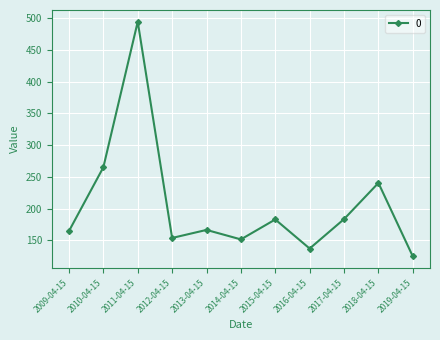

How many interior local valleys (lower than both neighbors) does the data have?

3